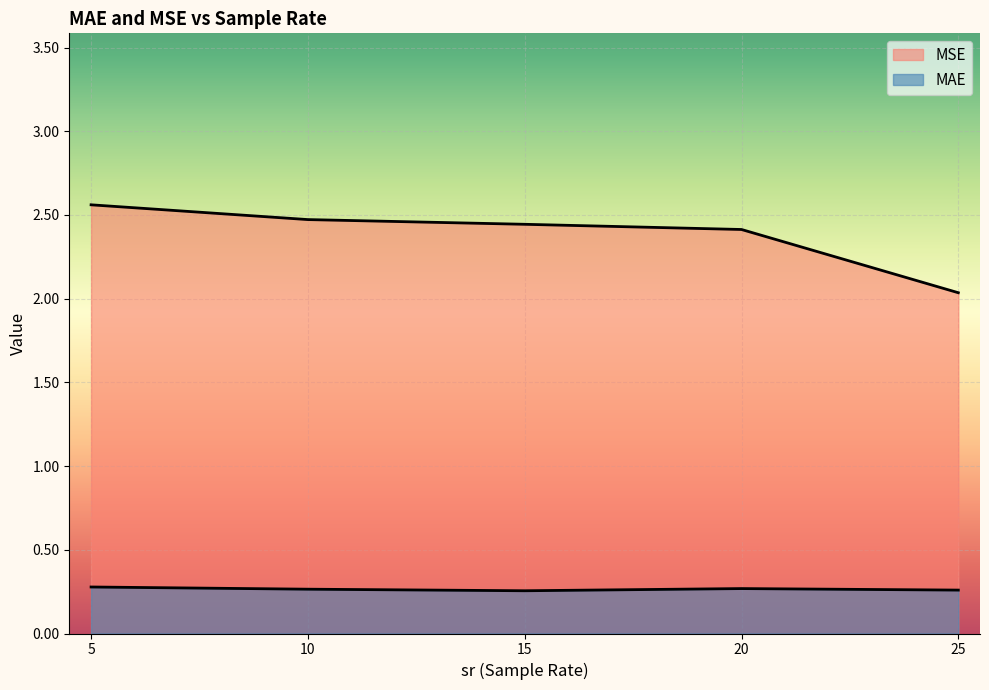

Rank the series at 25 from highest to lowest value.

MSE, MAE